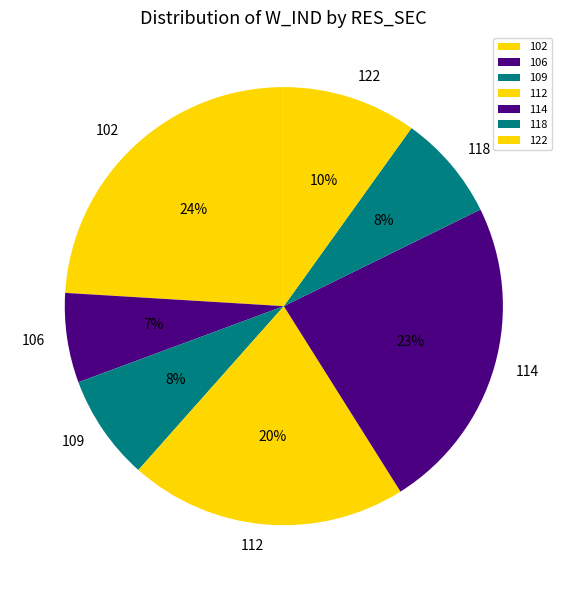

Which category has the biggest portion of the pie?

102